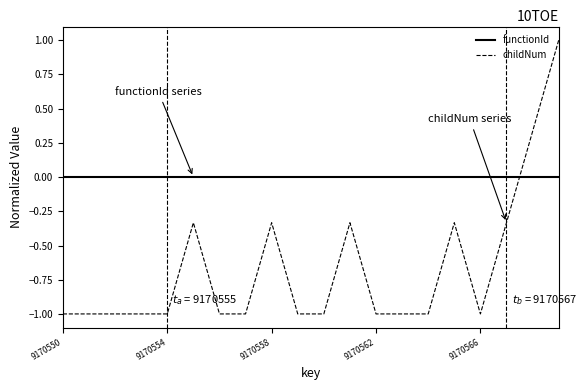

What is the greatest value displayed?

1.0